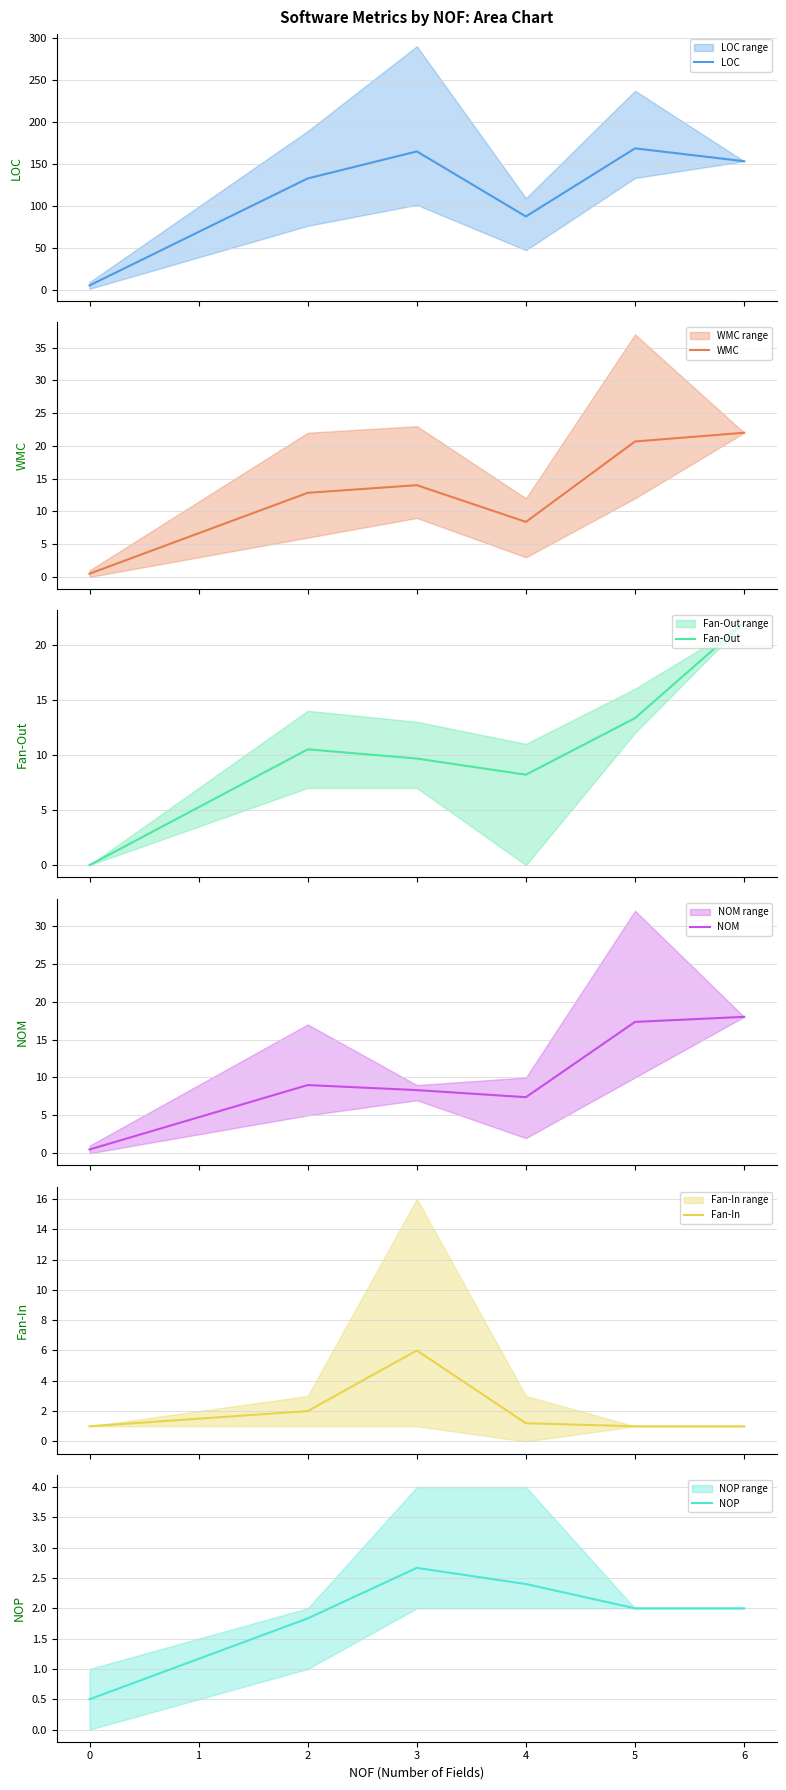

Count the number of data series in this chart.

6